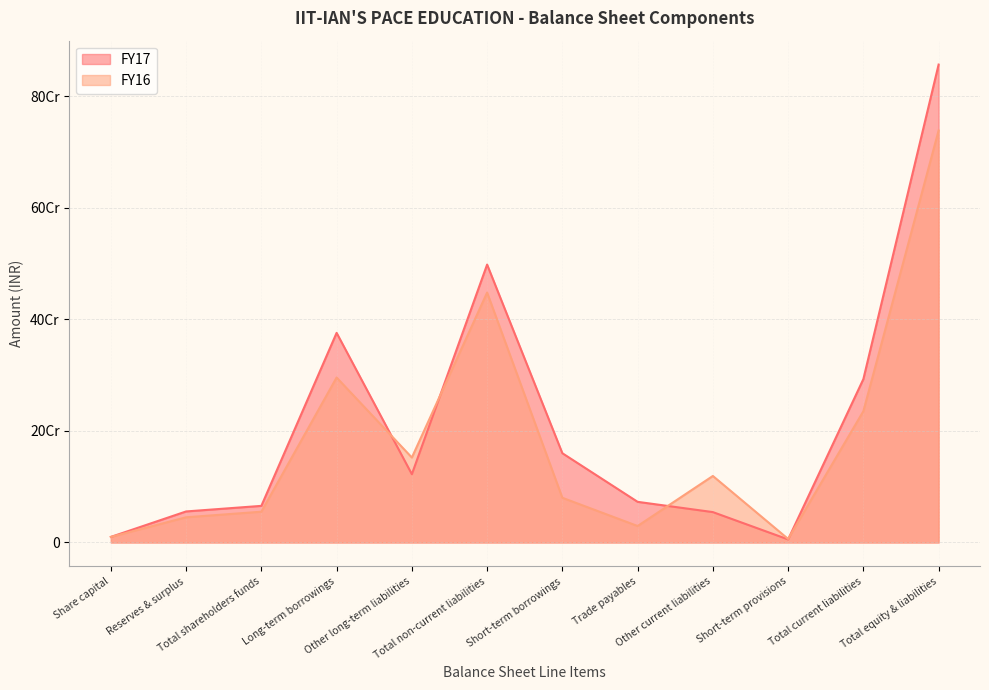

Which series has the largest range (max minus min)?

FY17